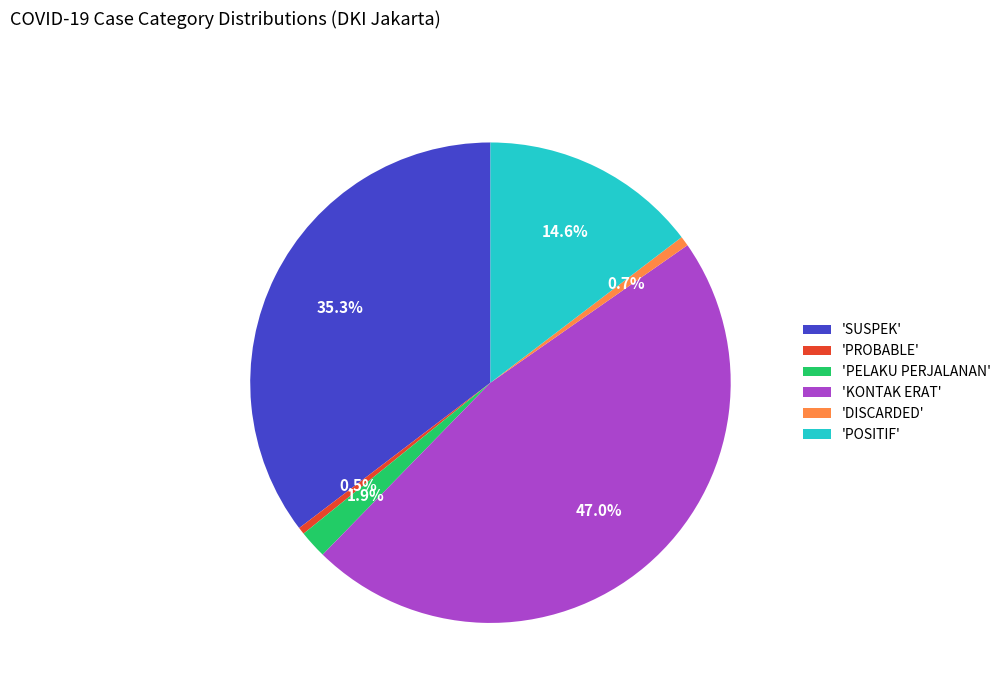

Is there a majority slice in this chart?

No